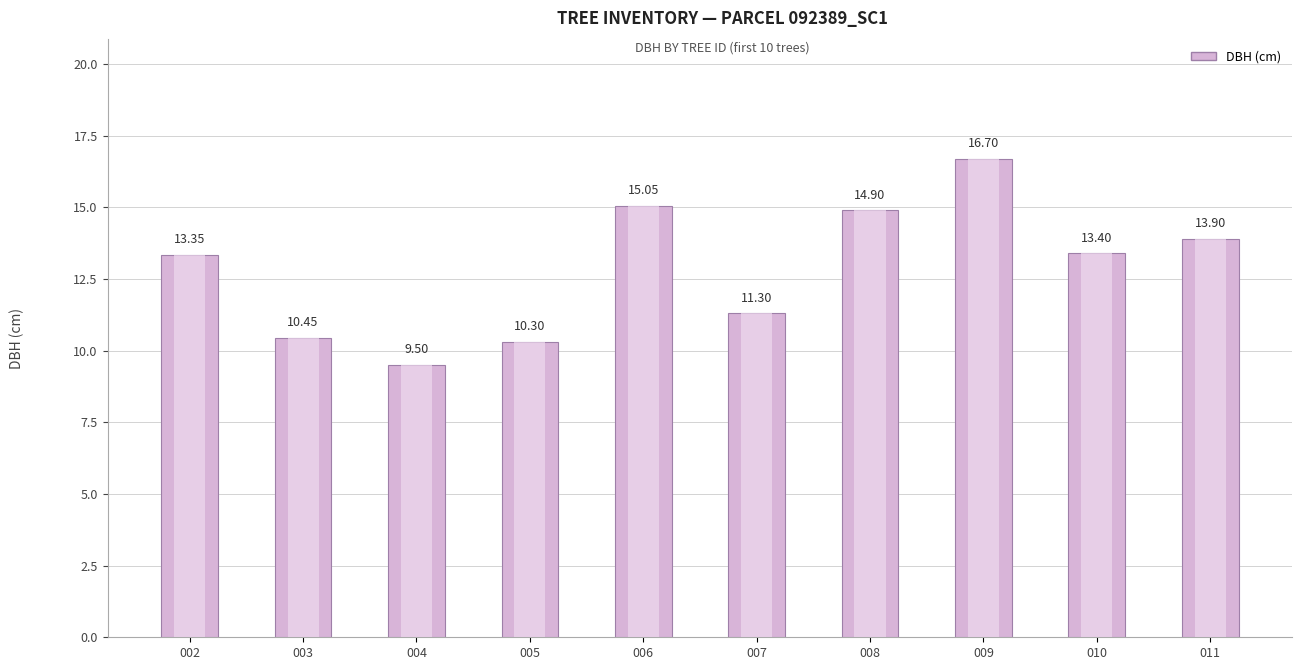

Reading left to right, list all the values displayed in this chart.

13.3	10.4	9.5	10.3	15.1	11.3	14.9	16.7	13.4	13.9